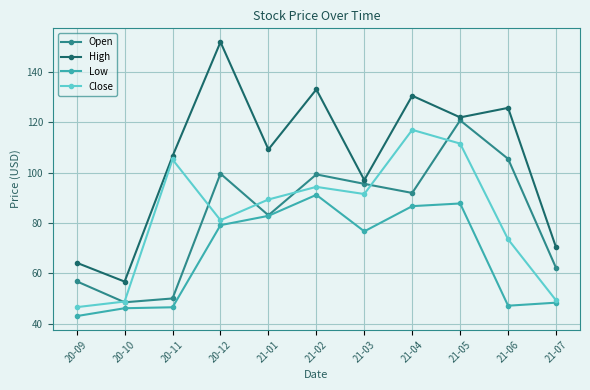

What is the difference between the maximum and minimum values in the Open series?

72.2